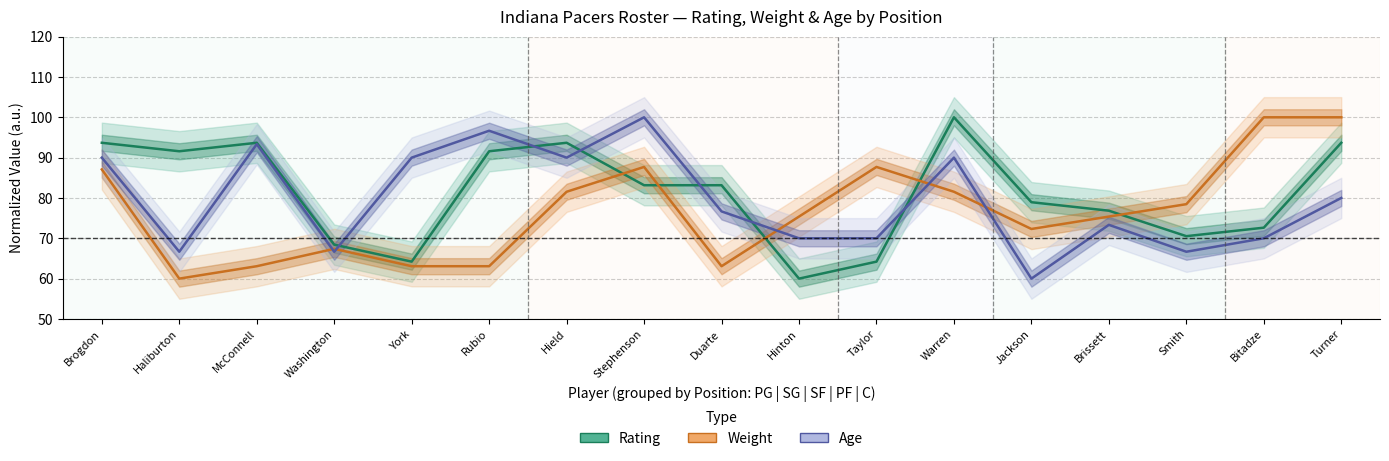

What is the difference between the highest and lowest values at Hinton?

15.4